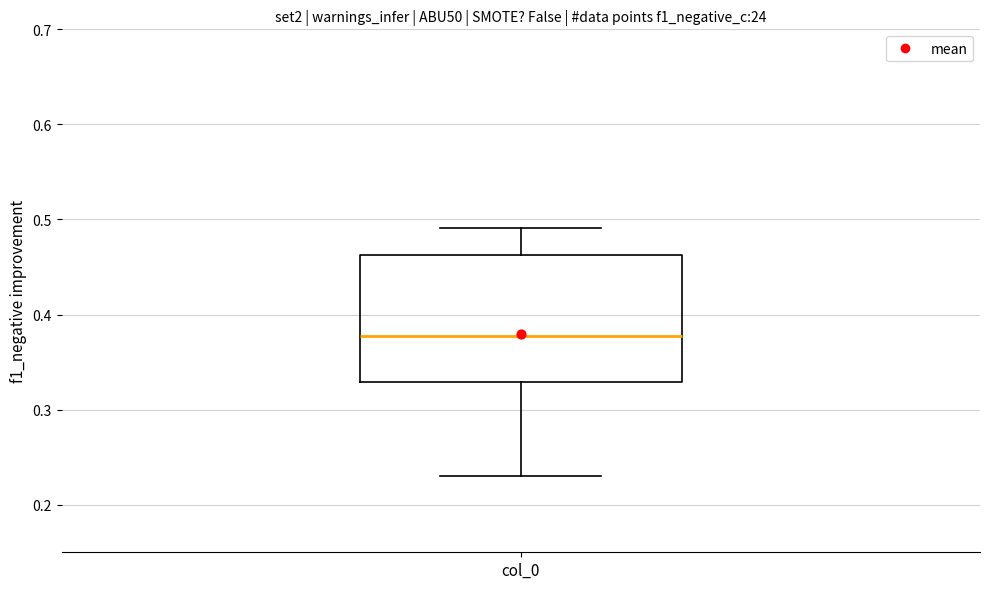

Where does the lower whisker of the box for col_0 end on the y-axis? The values are not printed on the chart, so give them approximately, as read against the axis.

0.23